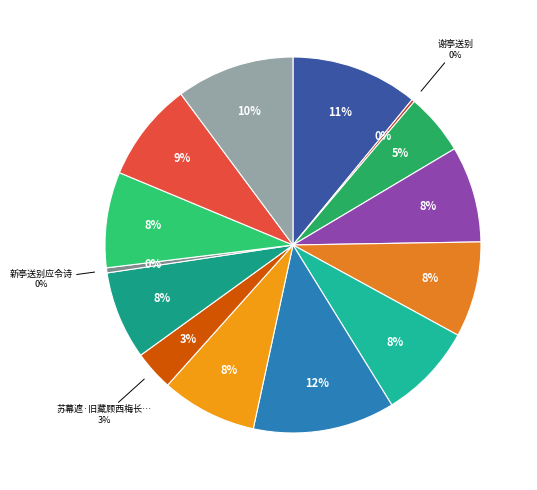

Is there any slice that represents more than half of the pie?

No